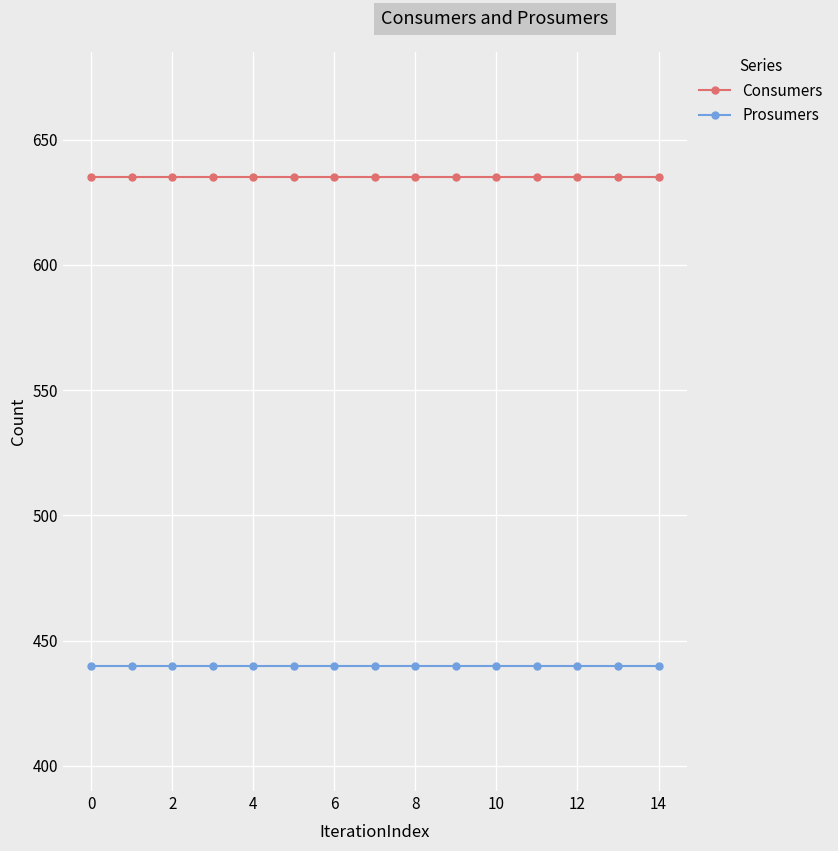

What is the maximum value shown in the chart?

635